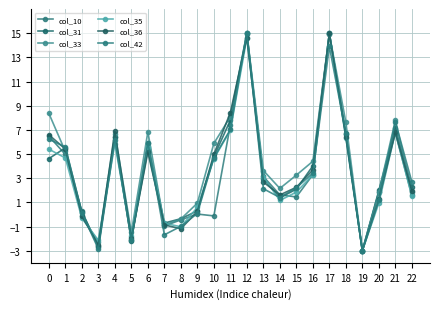

What is the difference between the highest and lowest values at 18?

1.3